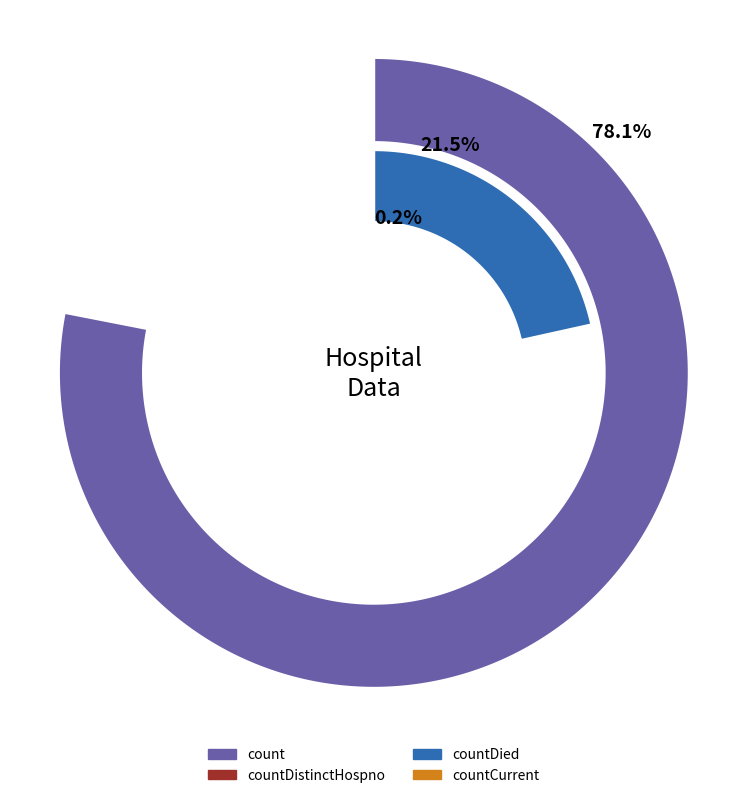

To the nearest percent, what percentage of the pie is count?

78%